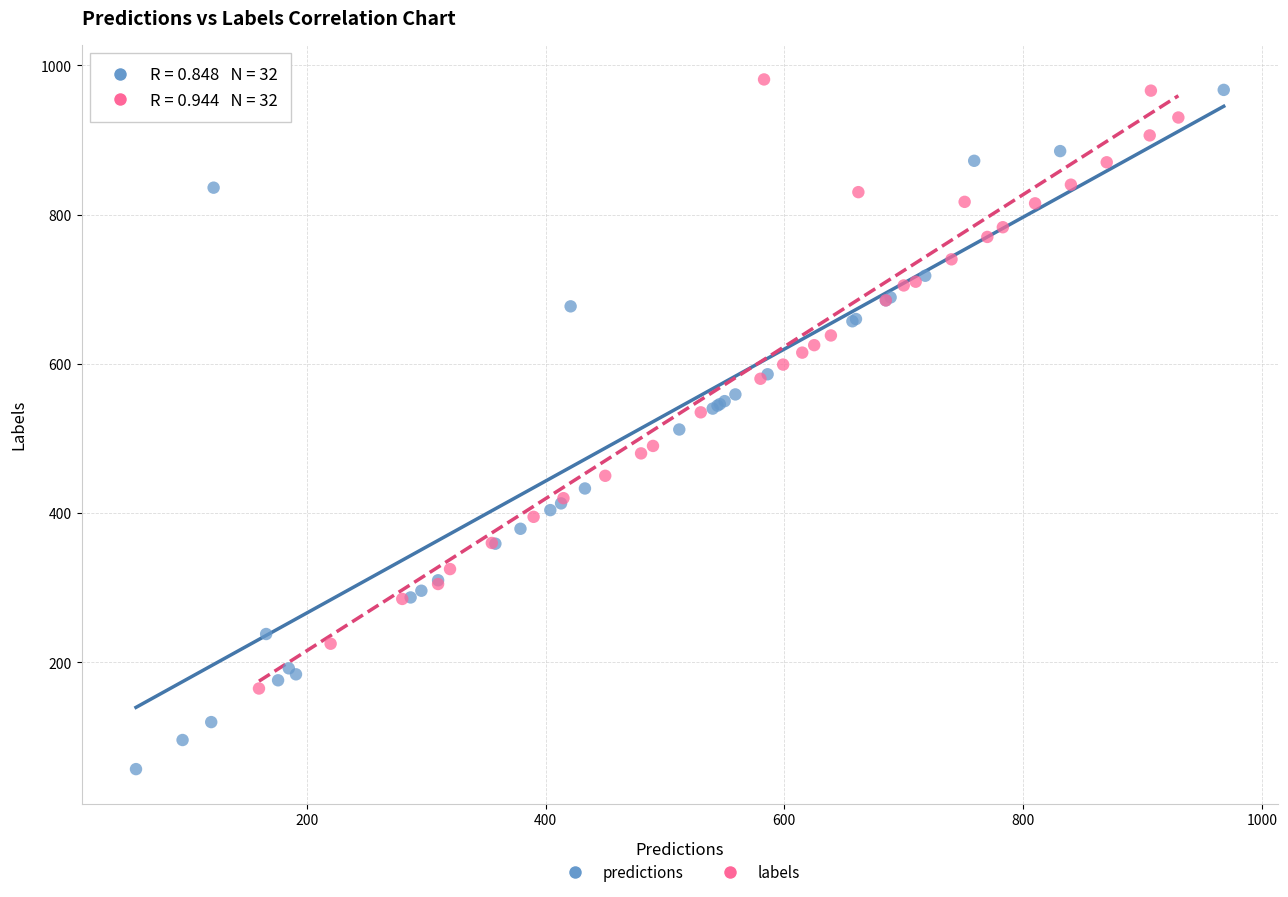

Which series reaches the minimum Y coordinate?

predictions